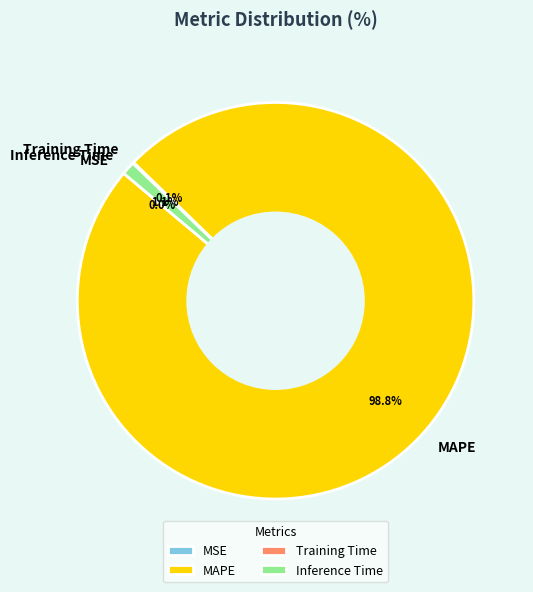

What is the majority slice?

MAPE